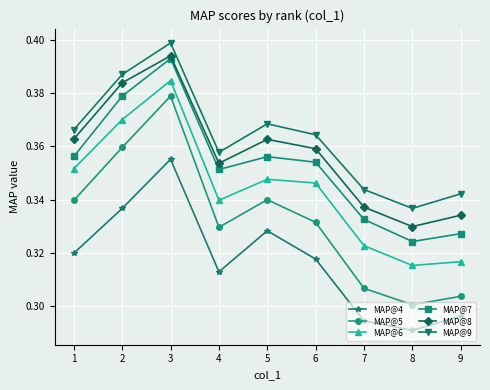

How many MAP@5 values are between 0 and 1?

9